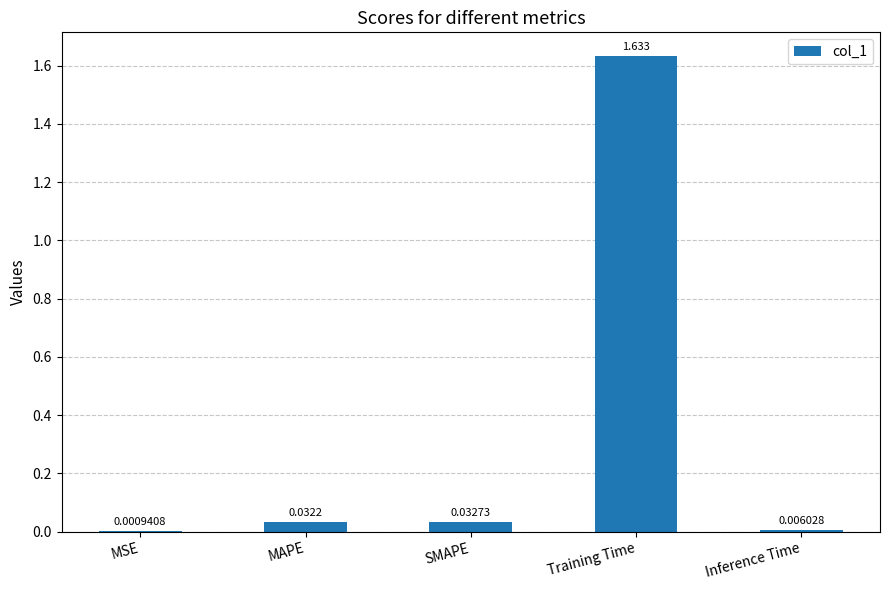

Which has a higher value, MAPE or Training Time?

Training Time